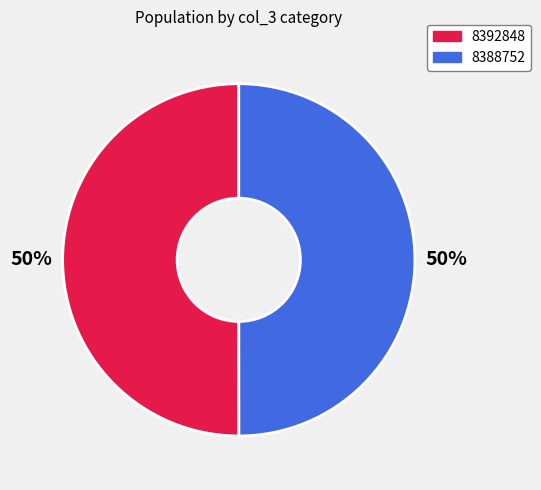

Approximately how many times larger is the value at 8388752 compared to 8392848?

1.0